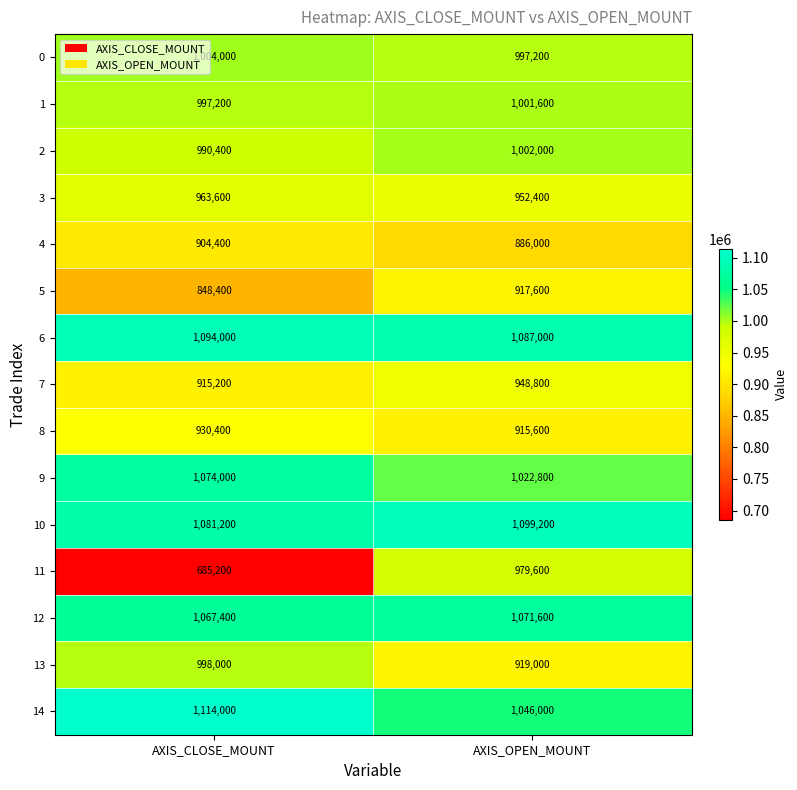

The value of 6 at AXIS_OPEN_MOUNT is 1087000. True or false?

True